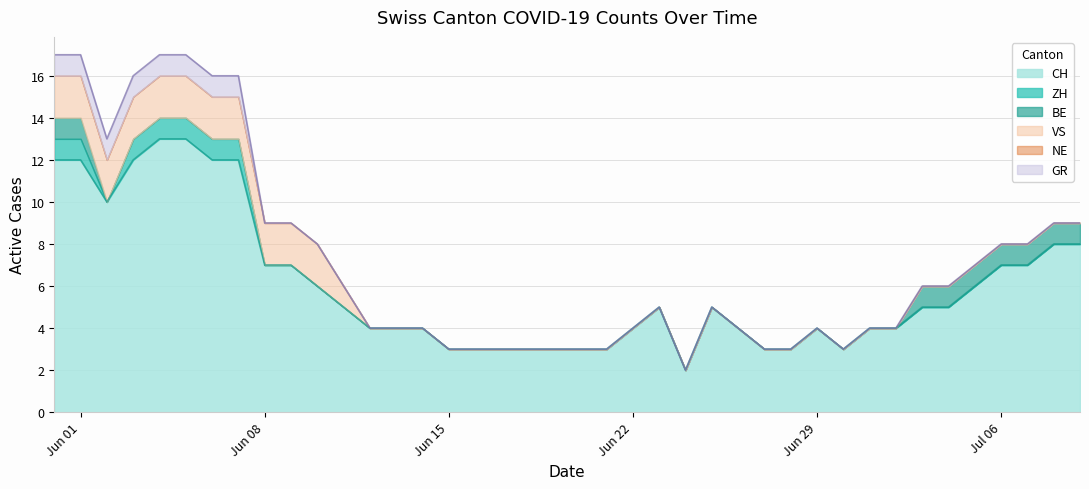

True or false: CH and GR cross at least once.

False